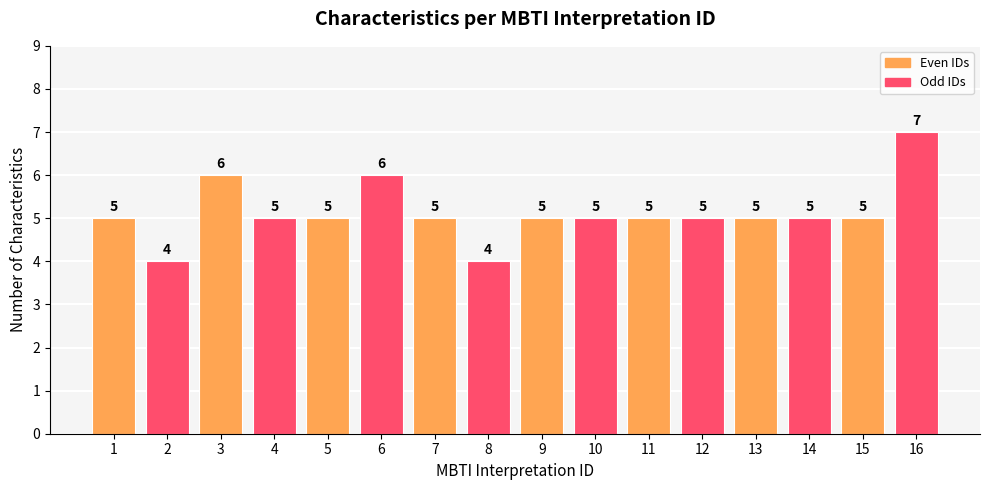

What is the approximate value at 15?

5